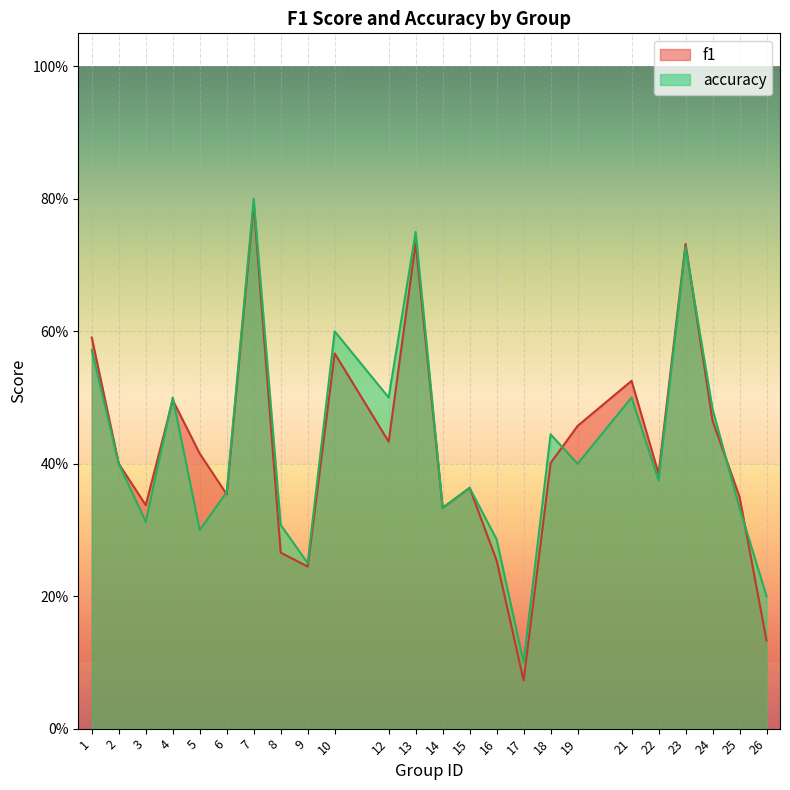

What is the difference between the maximum and minimum values in the accuracy series?

0.7